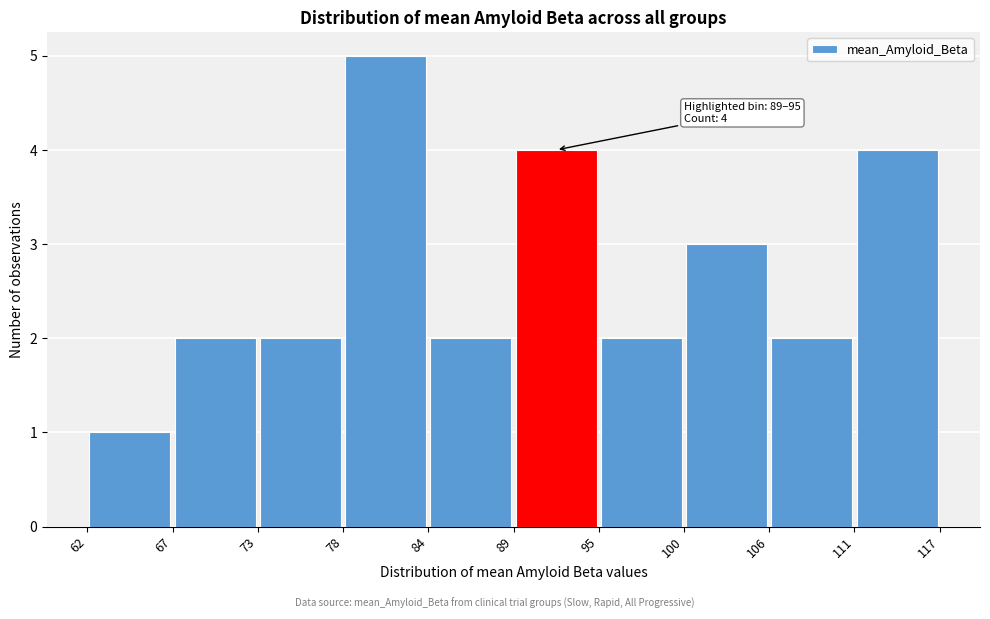

Which range on the x-axis has the tallest bar?

78 to 84